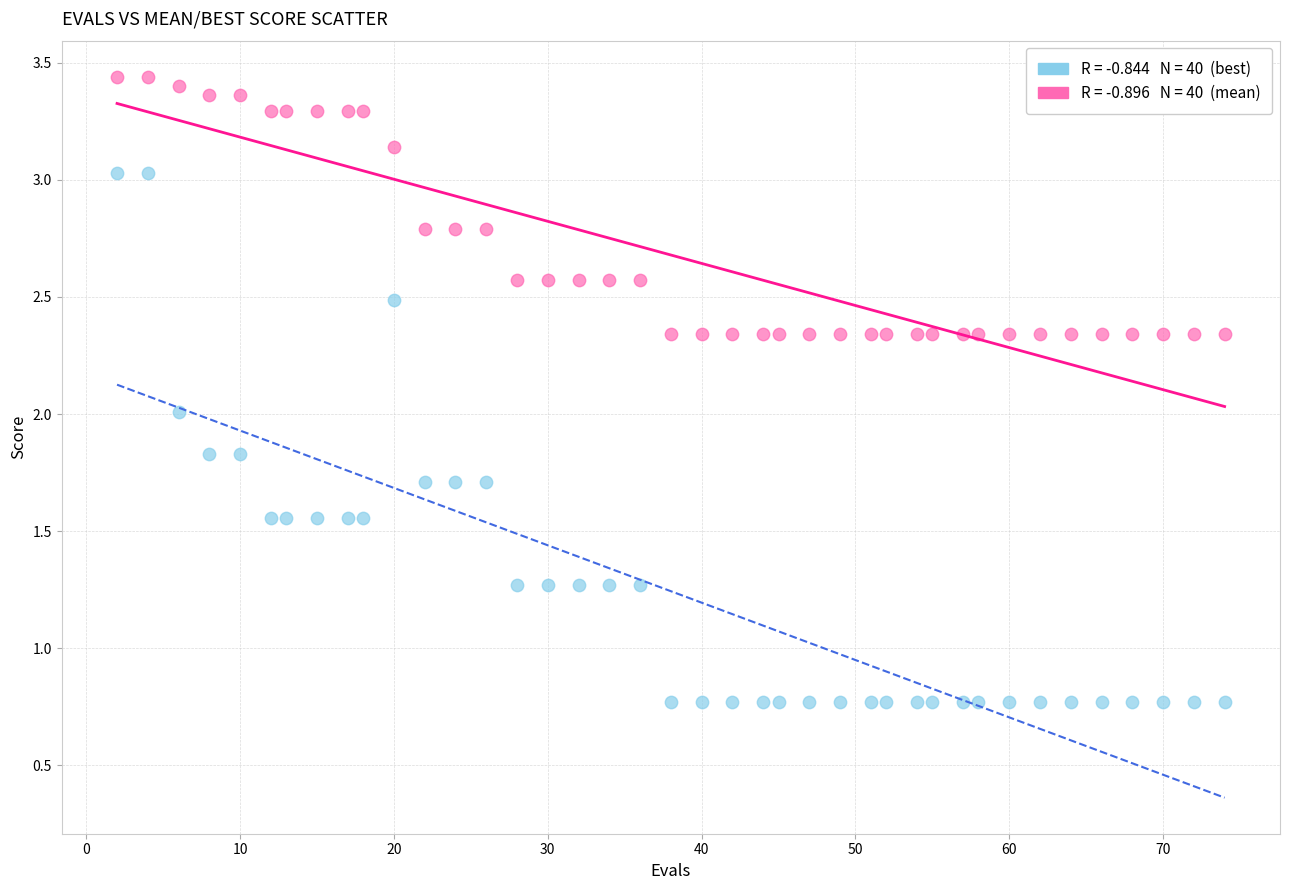

Across all data points, what is the range of X values (max minus min)?

72.0